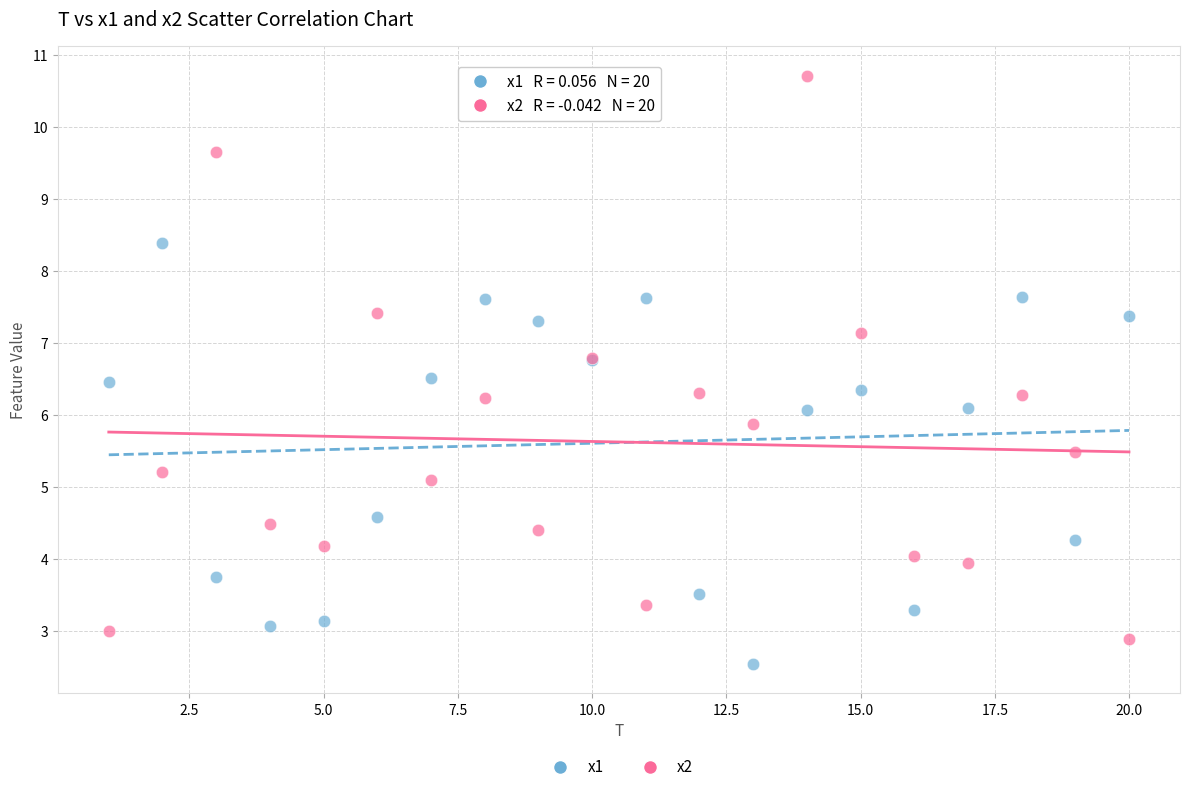

Which series has the largest Y range (max minus min)?

x2